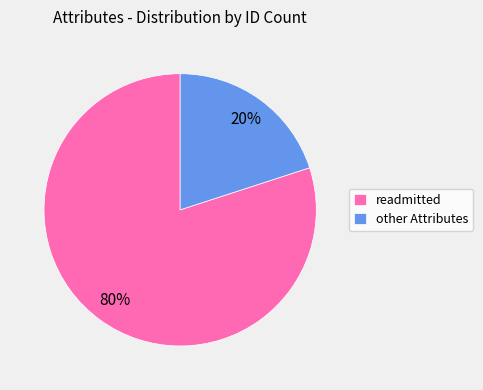

How many segments does this pie chart have?

2